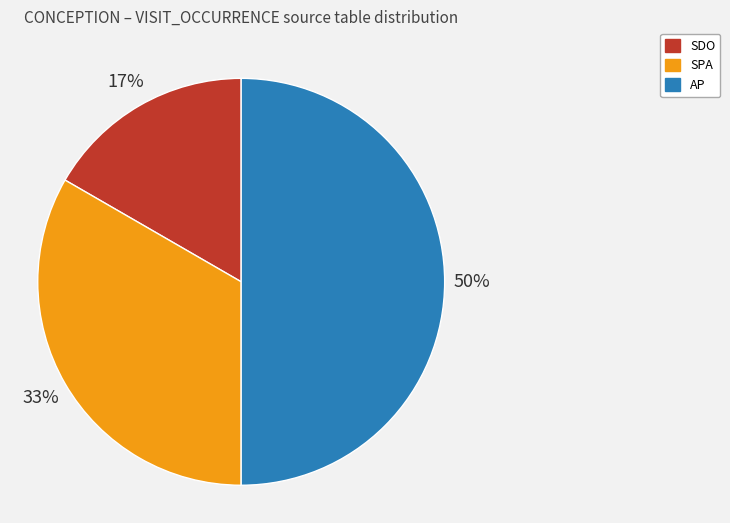

How many slices are in this pie chart?

3